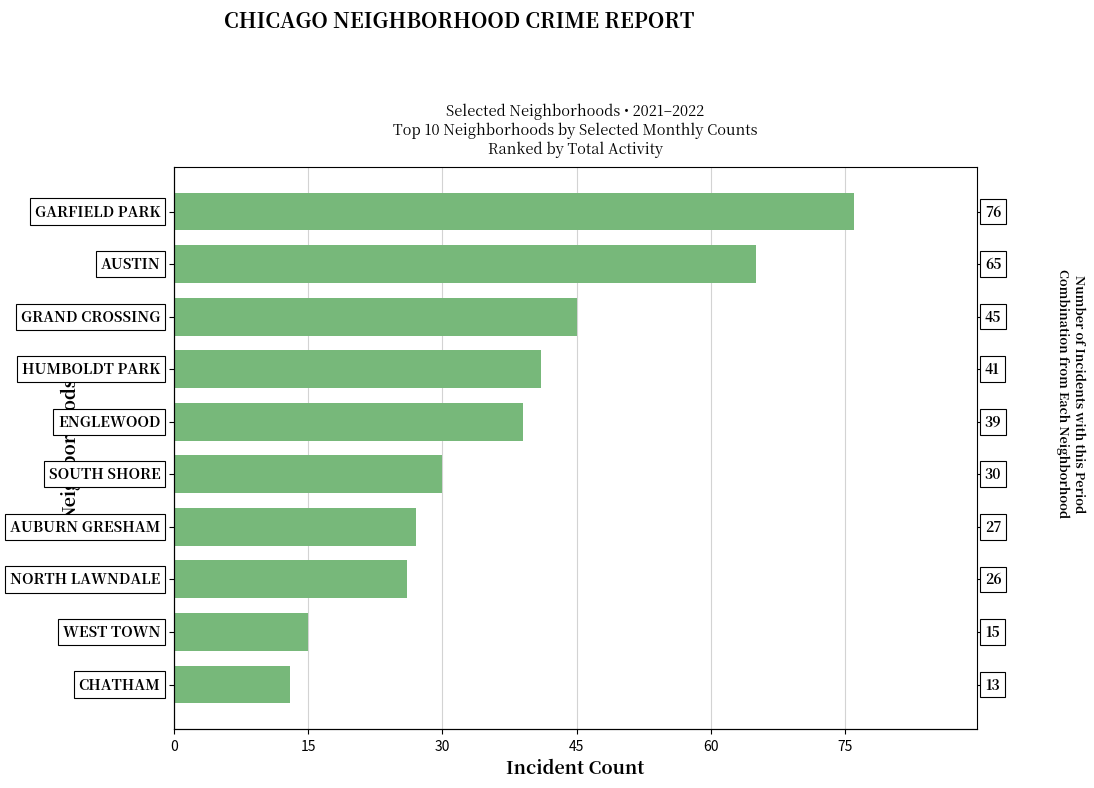

What is the minimum value shown in the chart?

13